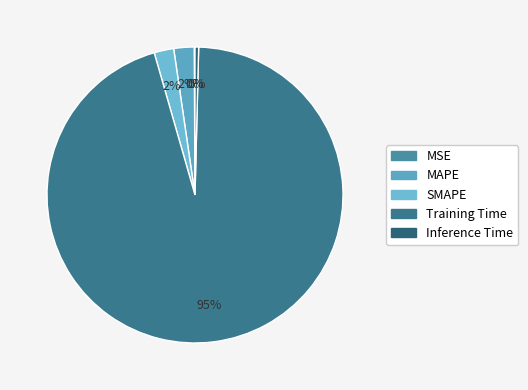

Do SMAPE and Inference Time together represent more than half of the pie?

No